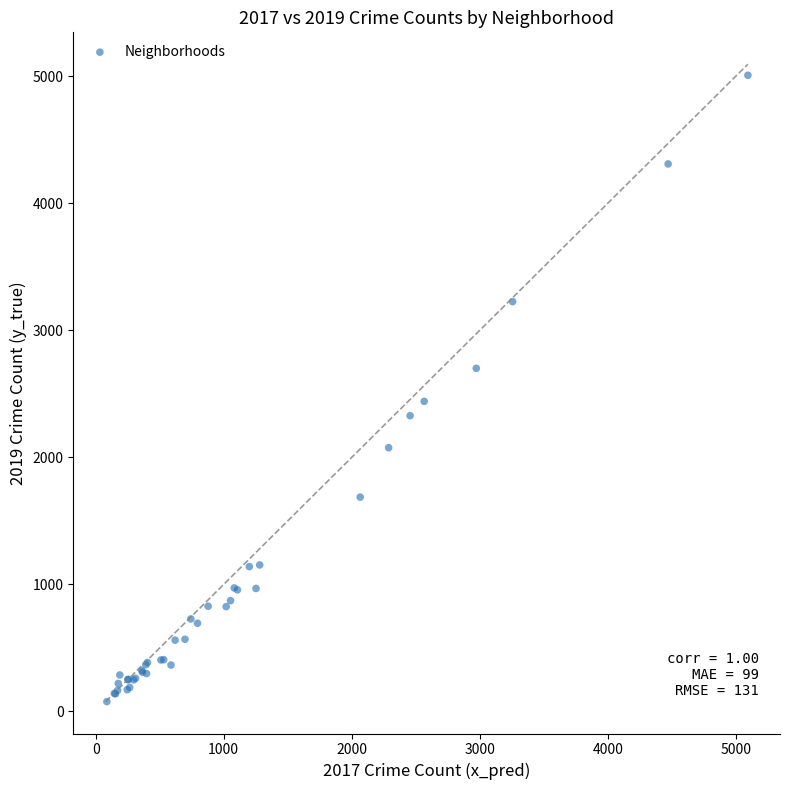

What Y value in the scatter plot is closest to 2542?

2441